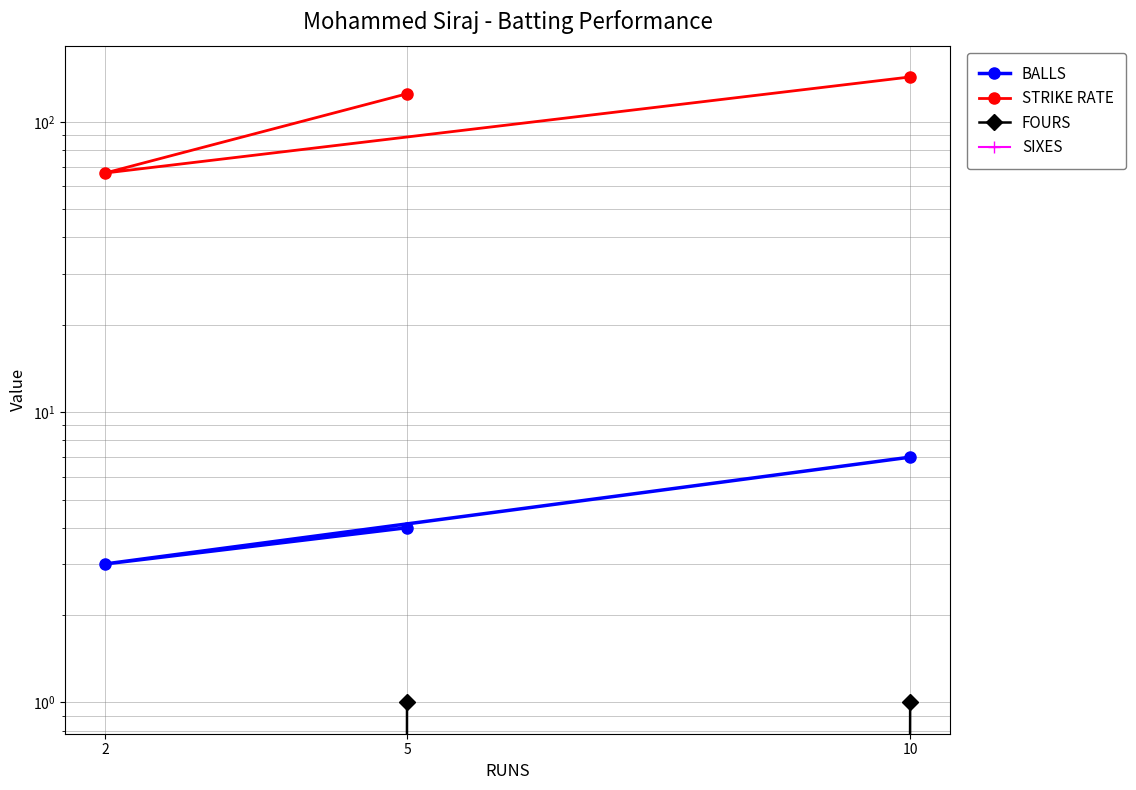

Which series has the largest range (max minus min)?

STRIKE RATE